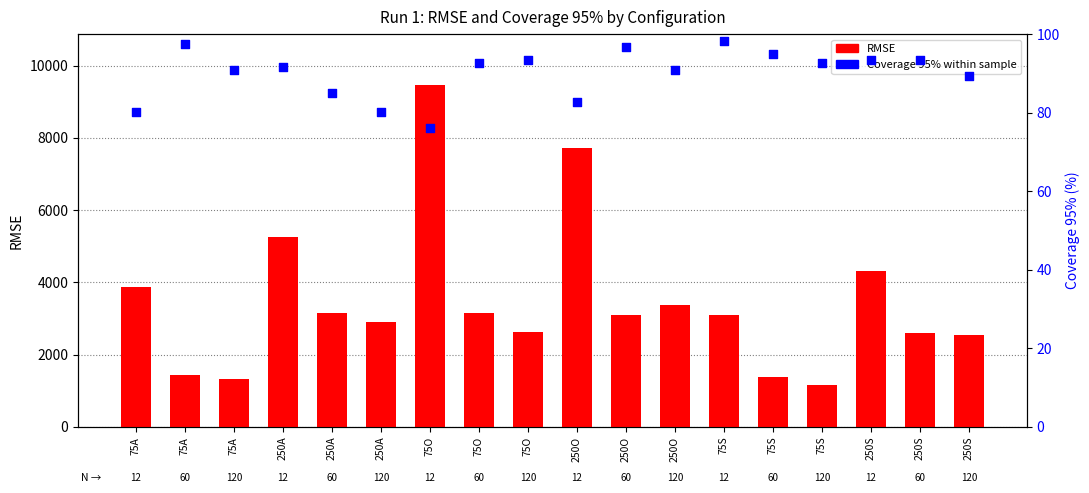

What is the total value across all series at 75O?

9531.2